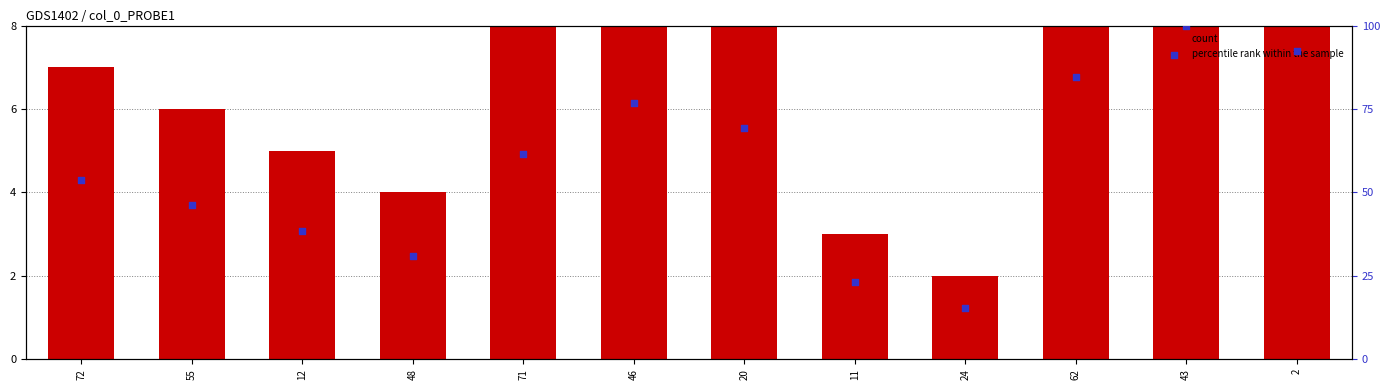

What are all the series names shown in the legend?

count, percentile rank within the sample